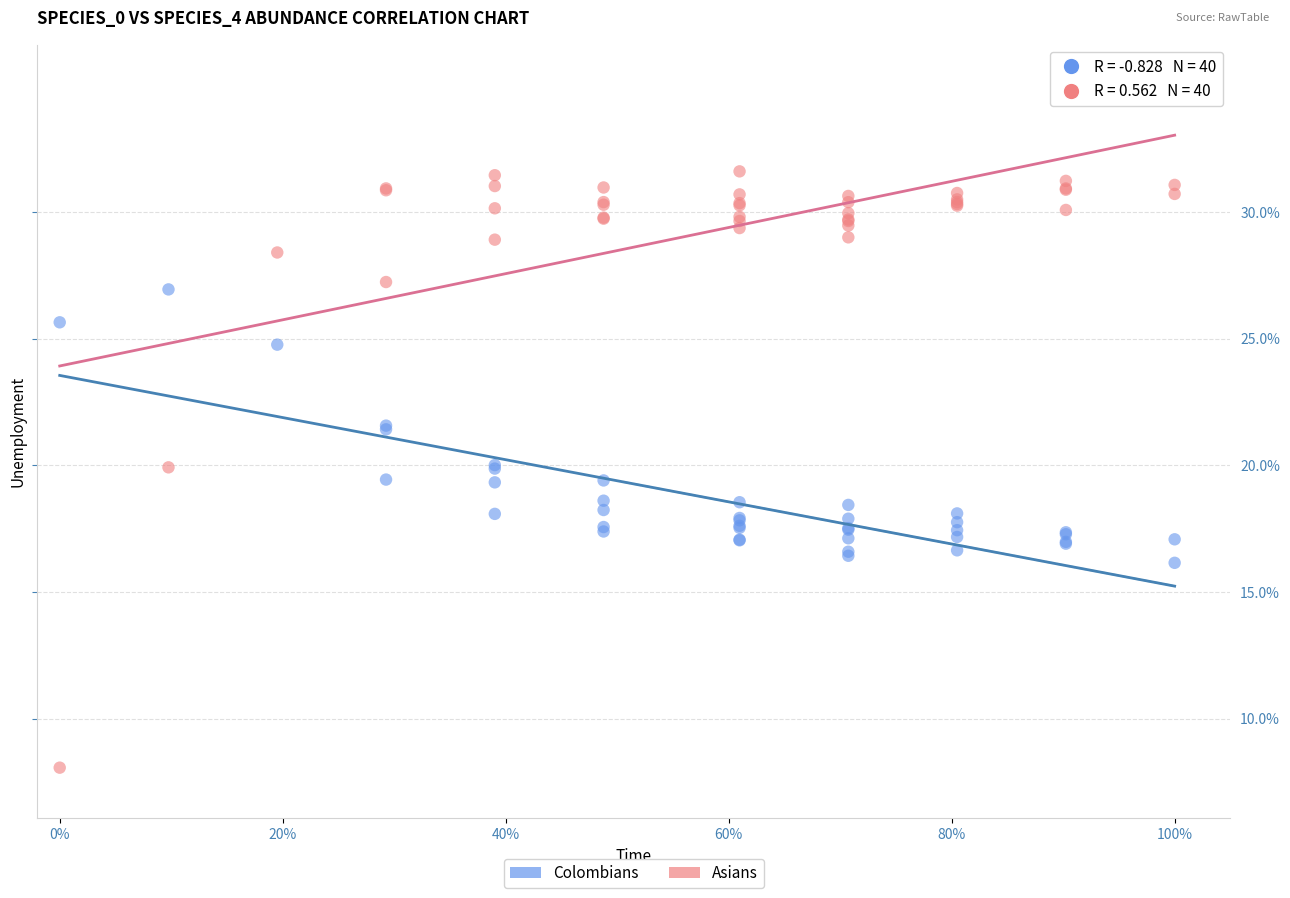

Which series has the widest spread of Y values?

Asians